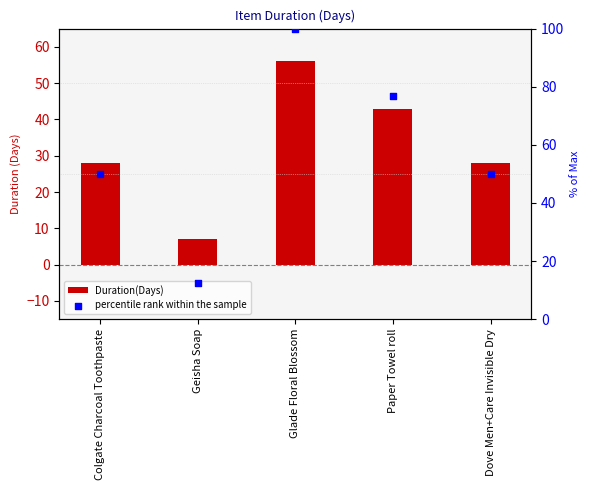

Which series reaches the maximum Y coordinate?

percentile rank within the sample